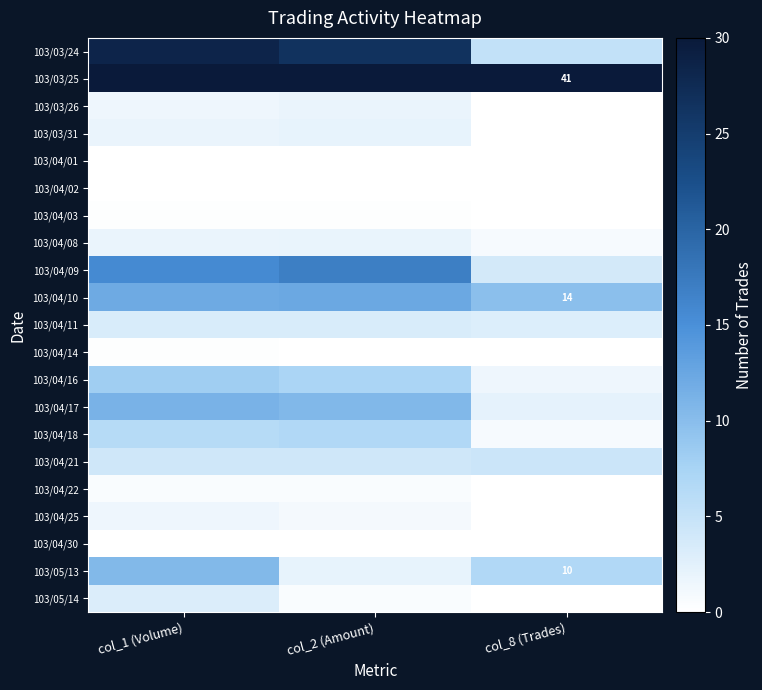

True or false: 103/04/09 has a value of 17.0 at col_2 (Amount).

True